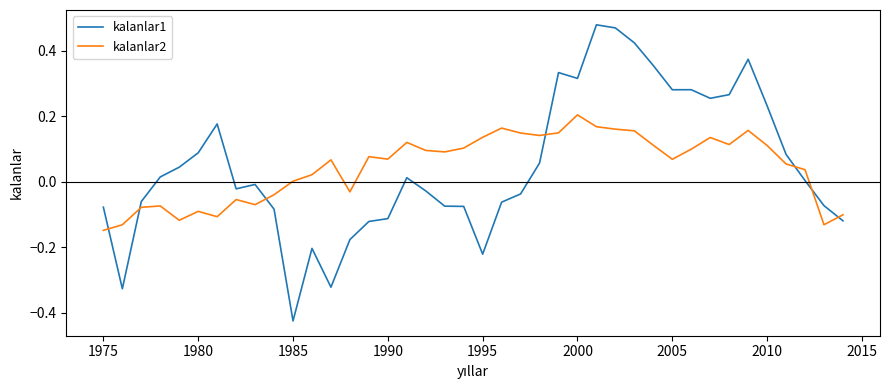

Which series has the widest spread of values?

kalanlar1